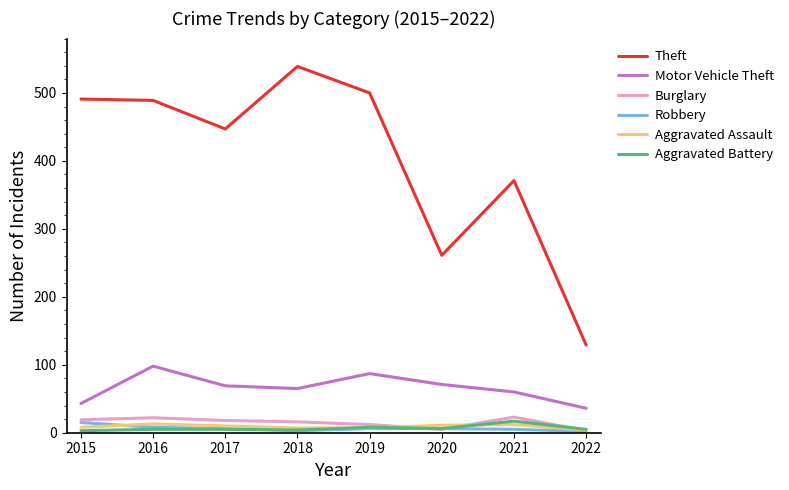

What is the lowest value of the Burglary series?

3